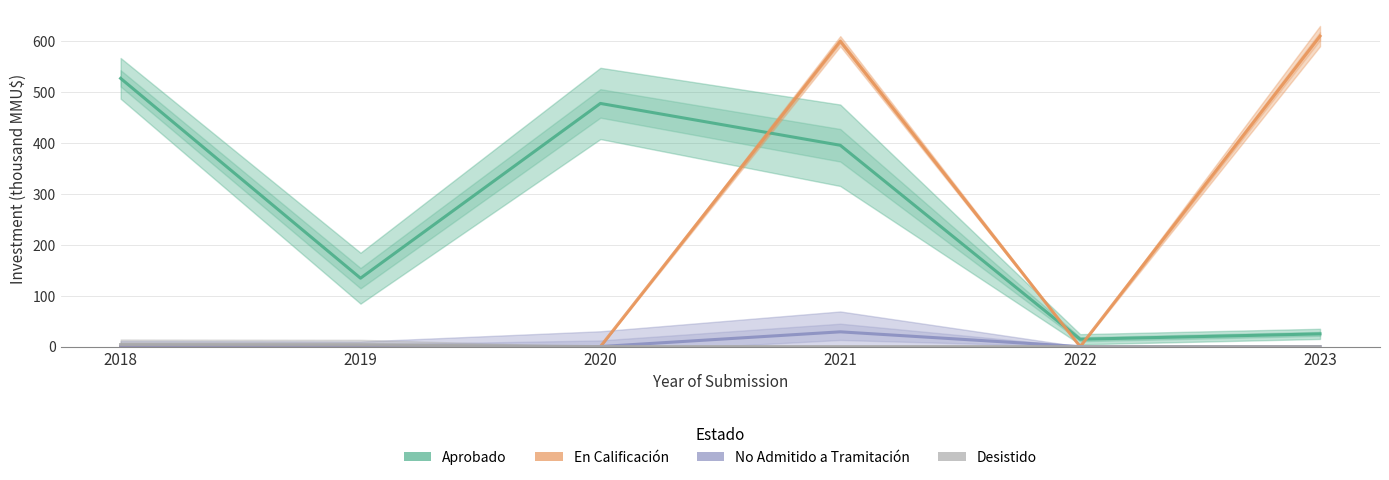

True or false: No Admitido has more than 1 points higher than both neighbors.

False